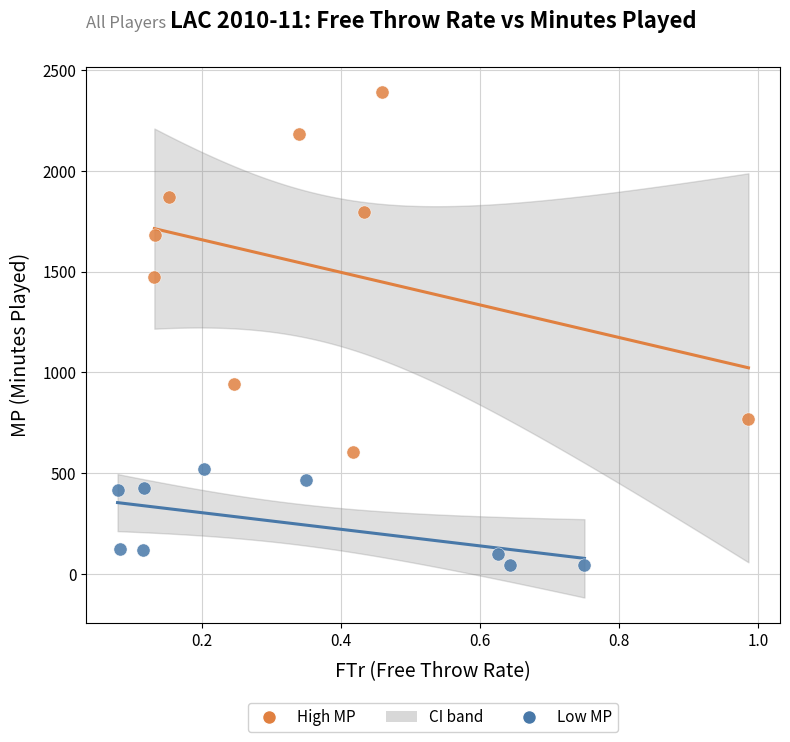

Which series reaches the minimum Y coordinate?

Low MP